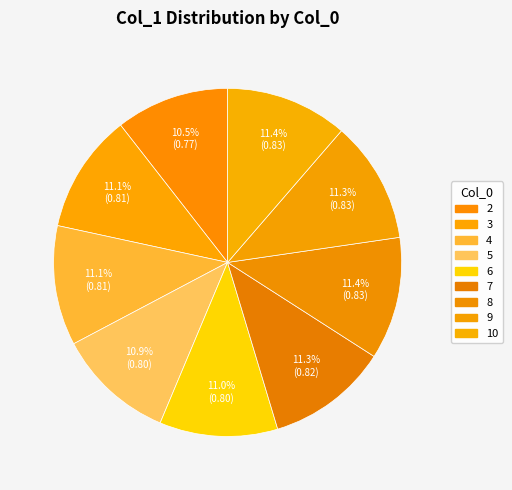

What is the largest slice in the pie chart?

8